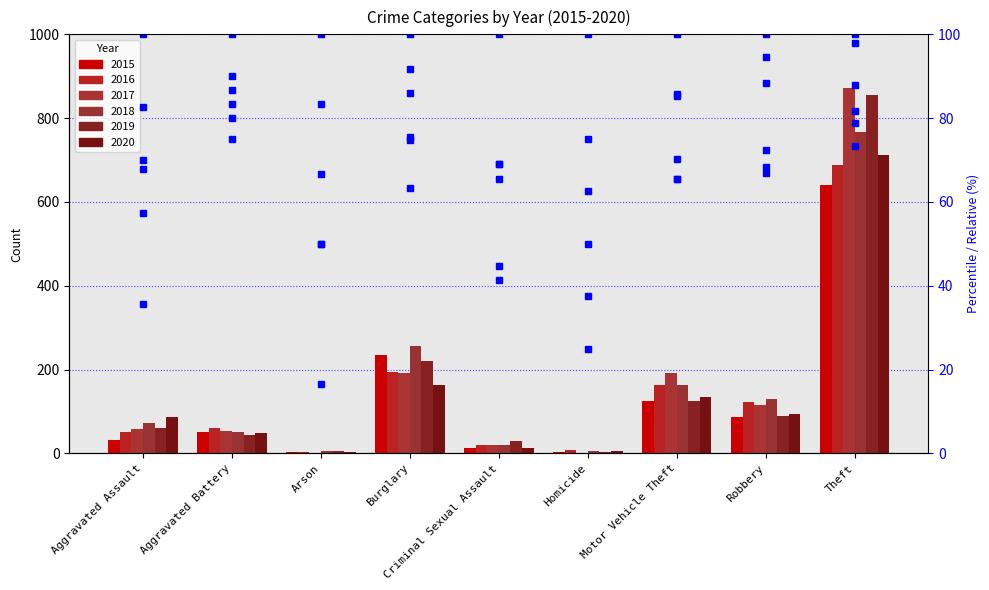

Rank the categories by pct 2018 value from highest to lowest.

Arson, Burglary, Robbery, Theft, Aggravated Battery, Motor Vehicle Theft, Aggravated Assault, Criminal Sexual Assault, Homicide